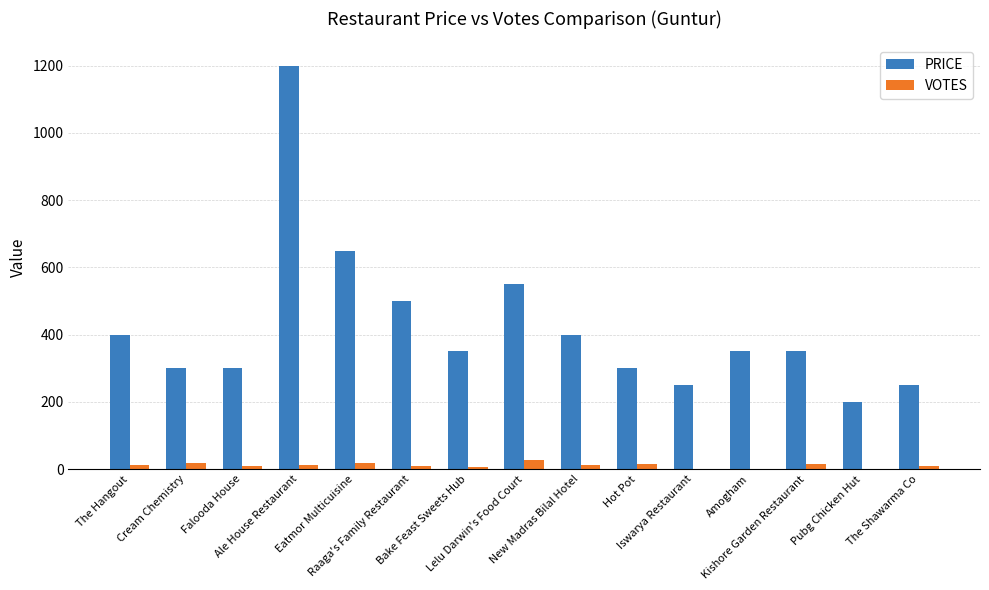

Is the value of PRICE at Falooda House greater than the value of VOTES at Lelu Darwin's Food Court?

Yes